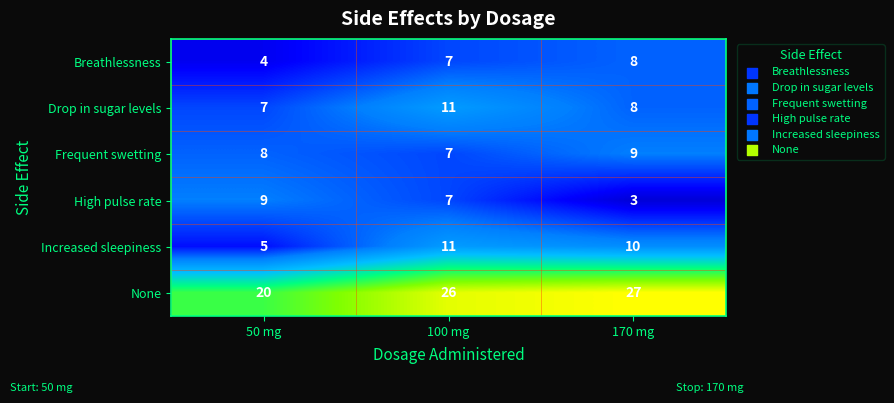

Rank the categories by Frequent swetting value from highest to lowest.

170 mg, 50 mg, 100 mg